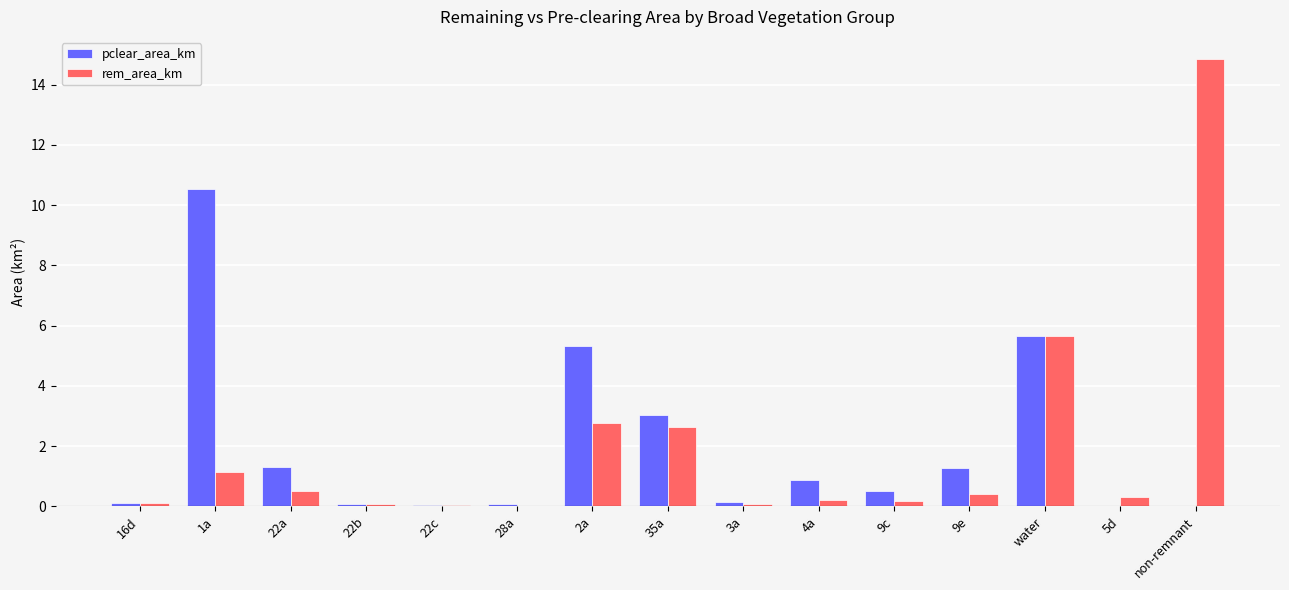

Which label corresponds to the largest value in the chart?

non-remnant